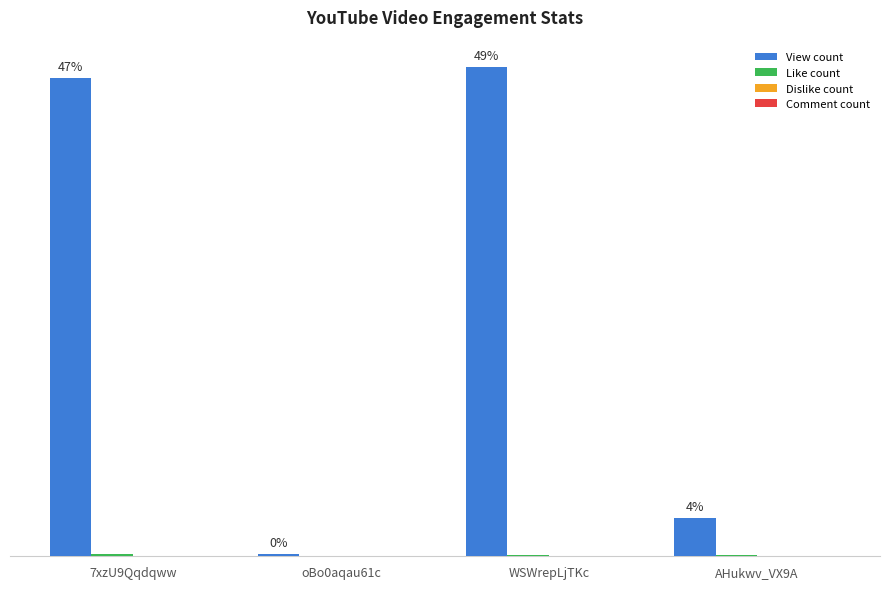

Rank the series by their maximum value, from lowest to highest.

Dislike count, Comment count, Like count, View count